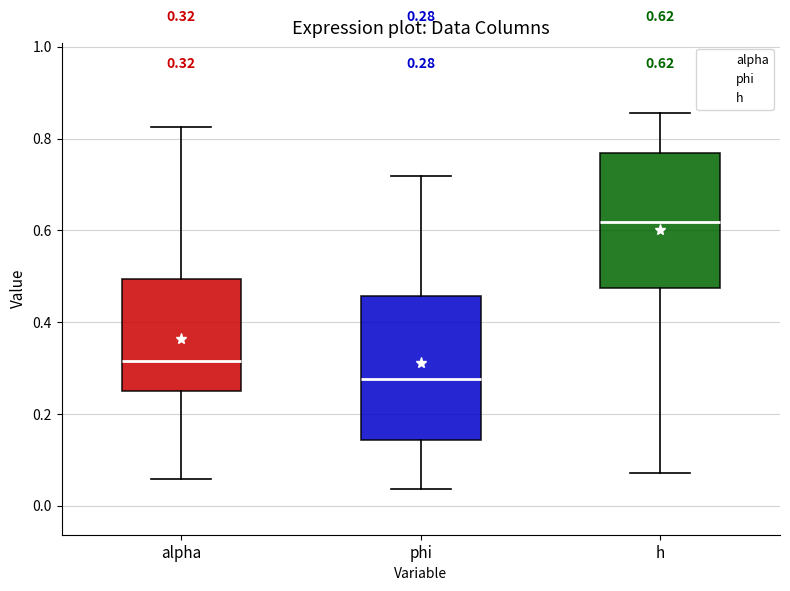

Which box has the lowest median line?

phi